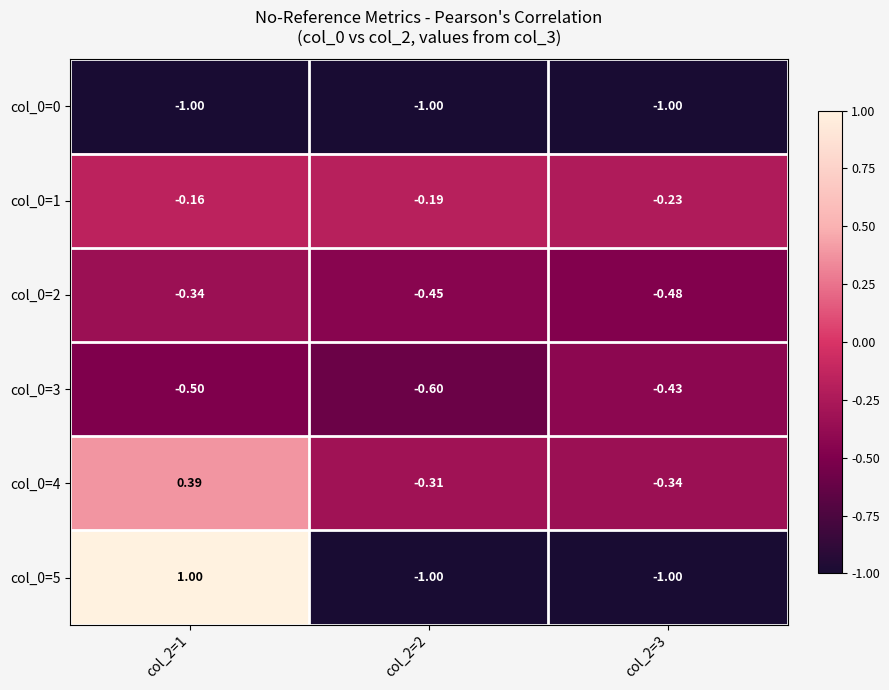

Is the value of col_0=3 at col_2=1 greater than the value of col_0=0 at col_2=3?

Yes